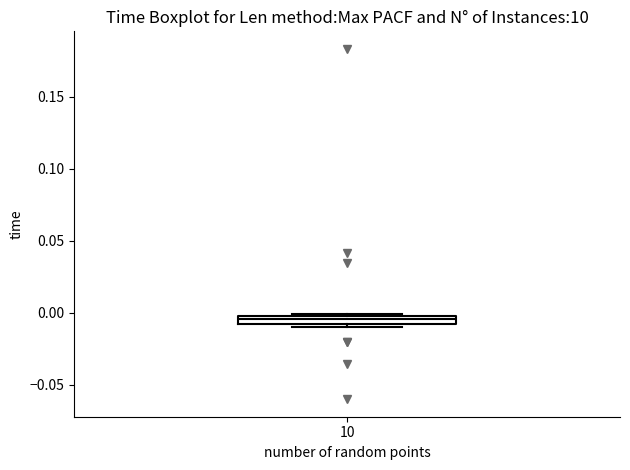

Where is the lower edge of the box at x = 10 on the y-axis? The values are not printed on the chart, so give them approximately, as read against the axis.

-0.010